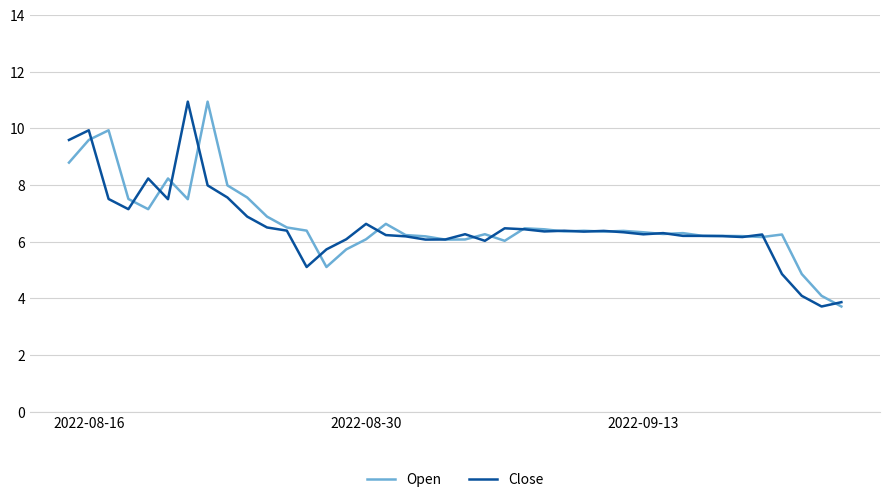

What is the maximum value for Close?

10.9